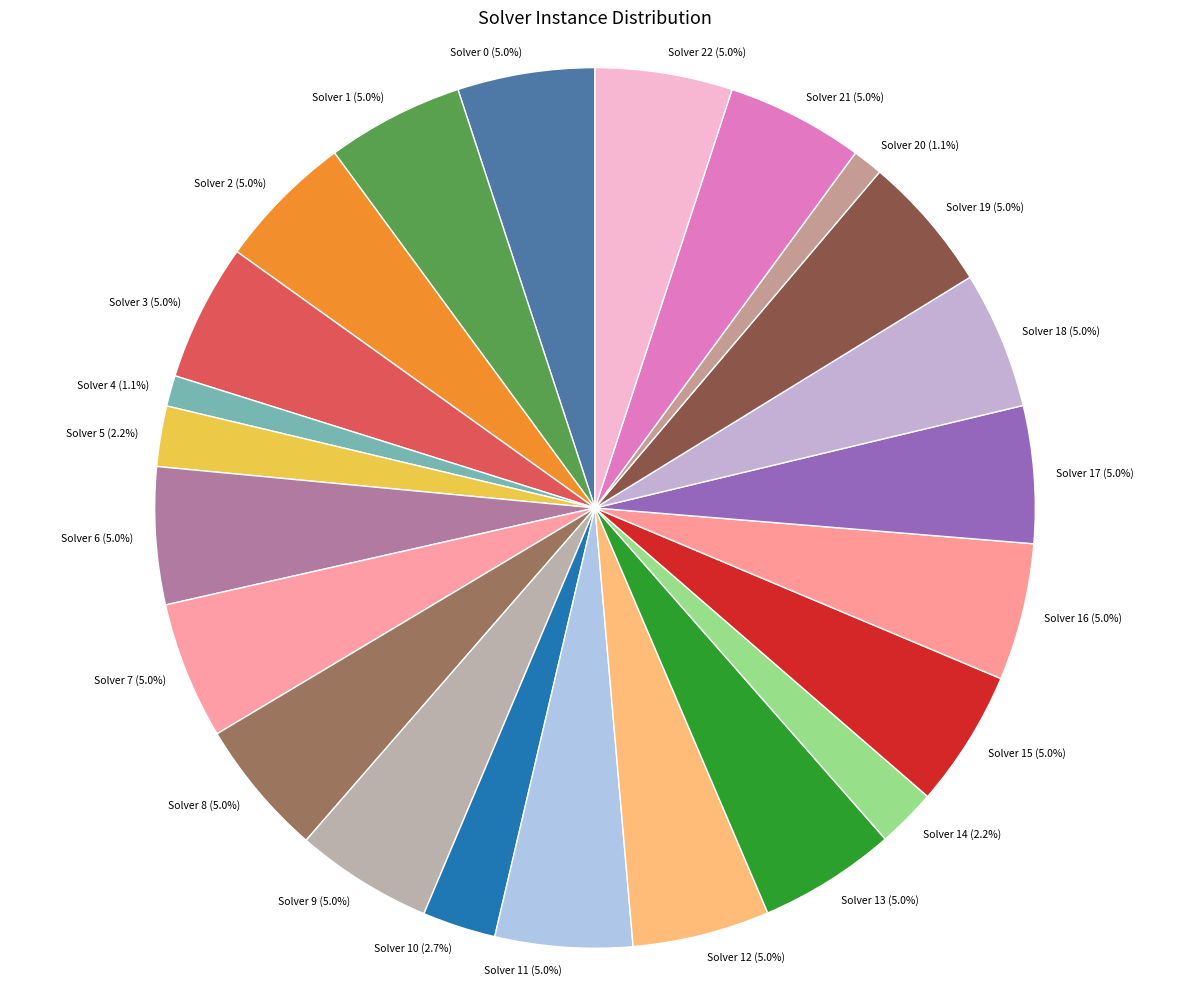

How much of the chart is everything except Solver 0?

95.0%